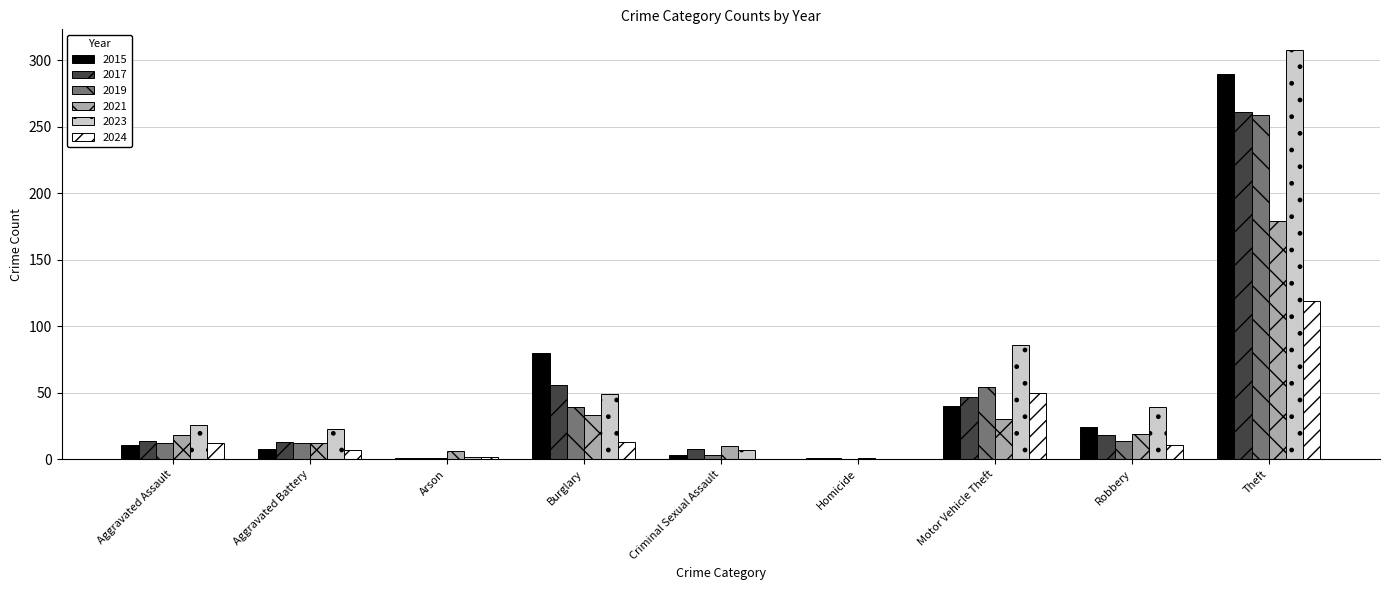

How many series are shown in this chart?

6